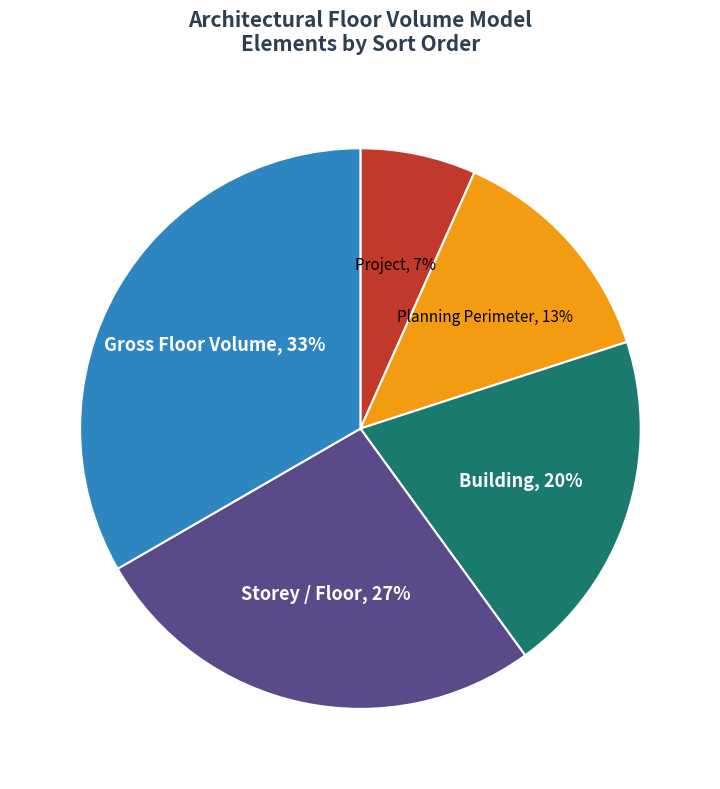

Is there any slice that represents more than half of the pie?

No